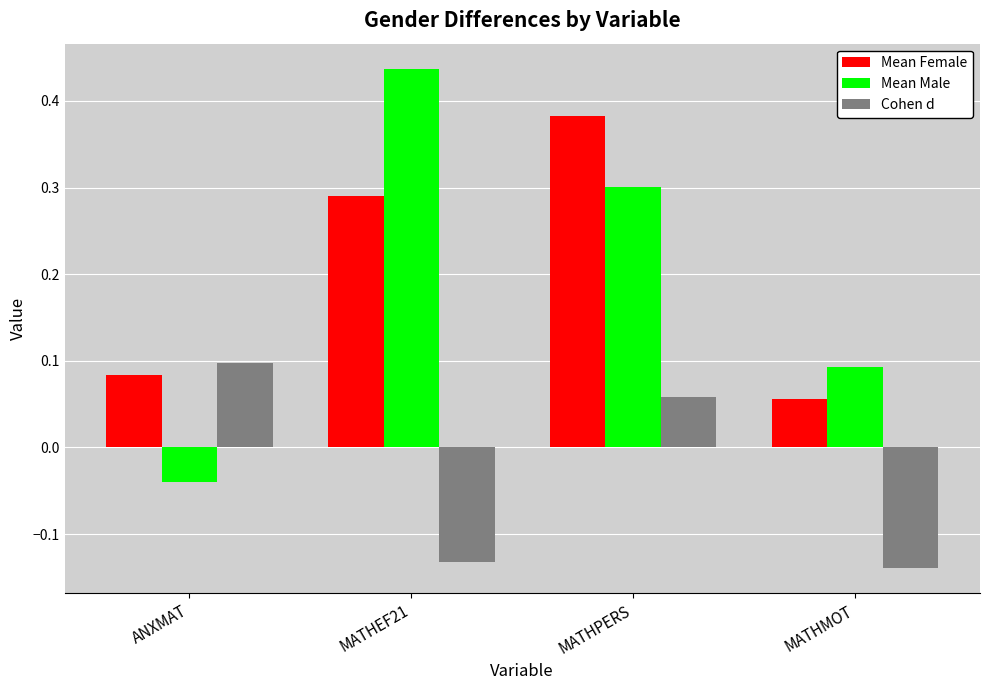

At MATHMOT, list the series in order from smallest to largest.

Cohen d, Mean Female, Mean Male